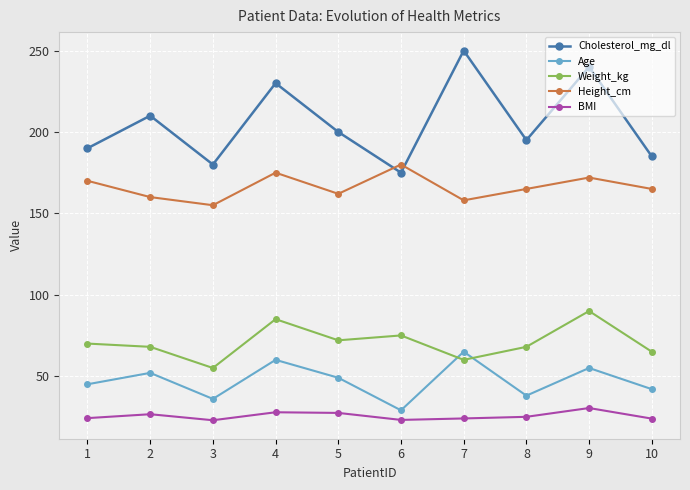

What is the difference between the second highest and second lowest values in the Age series?

24.0